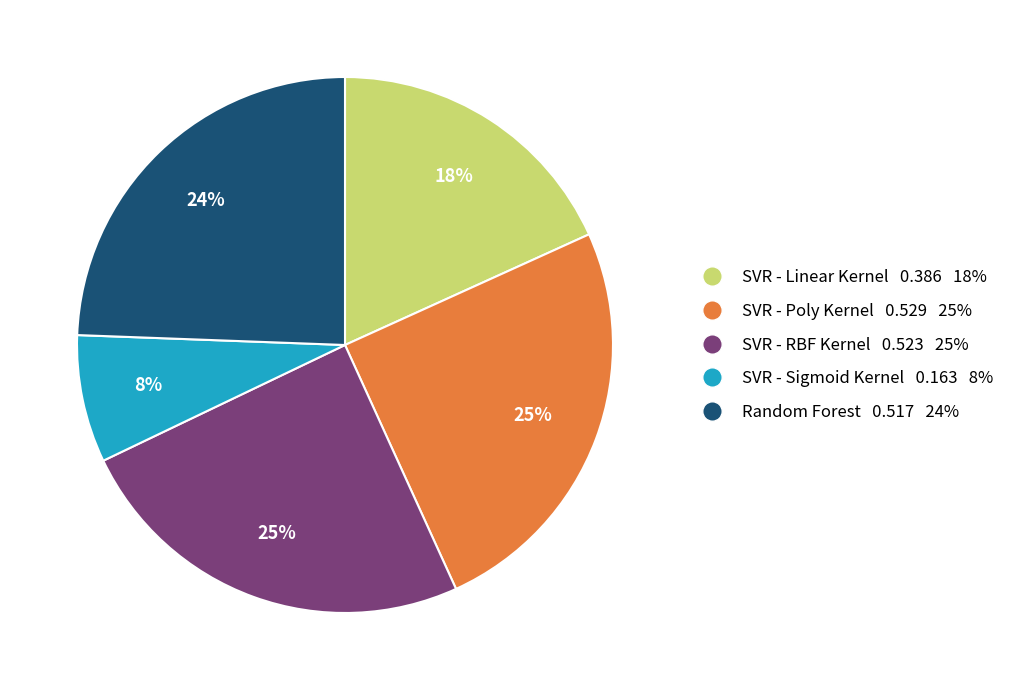

Is it true that SVR - Poly Kernel 0.529 25% is 25% of the pie?

True